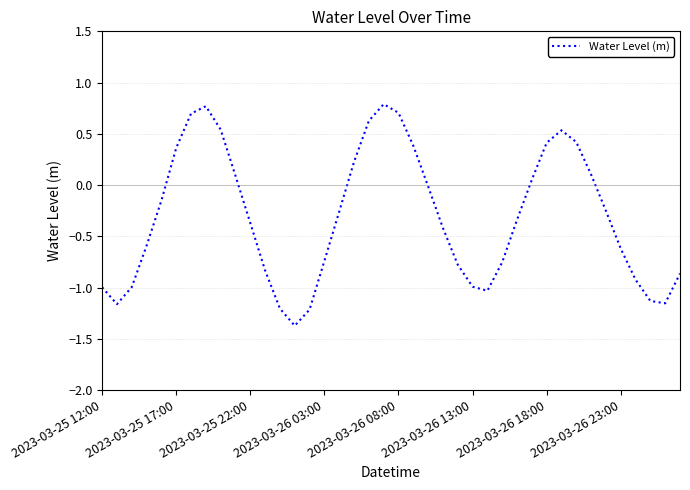

What is the difference between the maximum and minimum values?

2.2